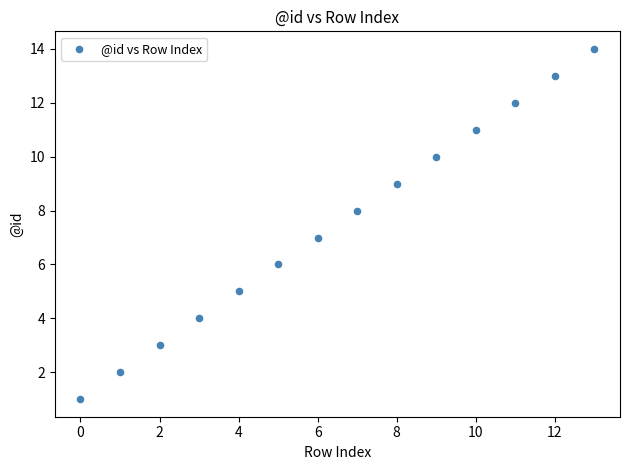

What is the range of Y values (max minus min)?

13